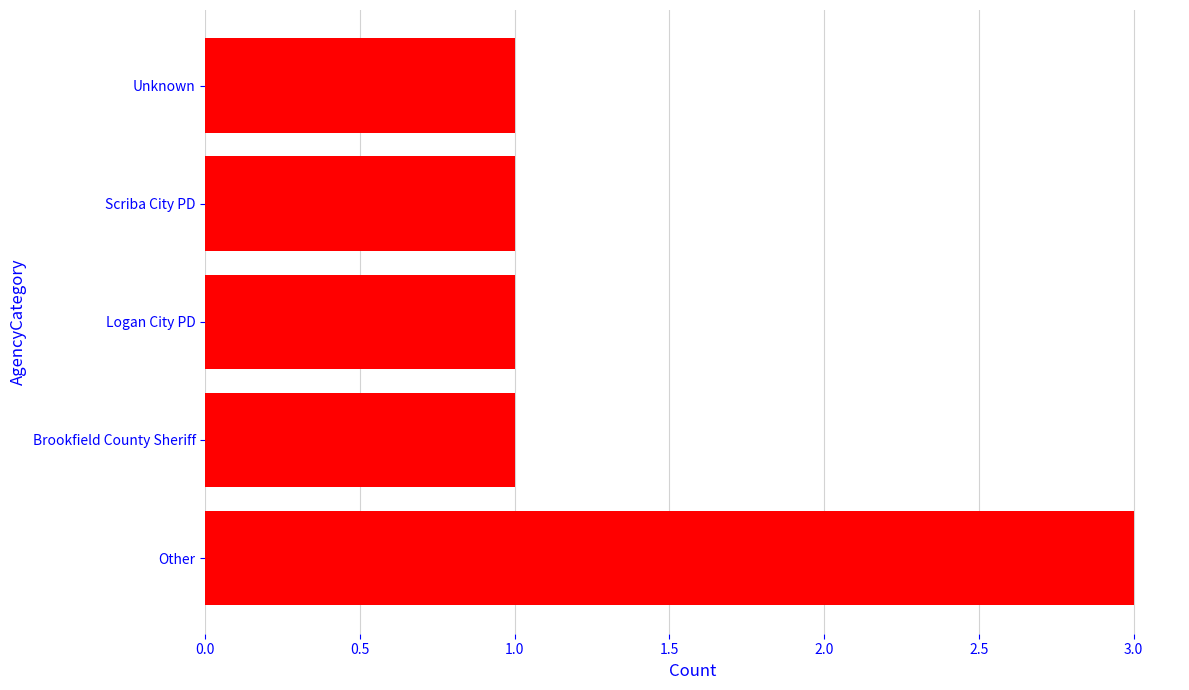

The chart shows a value of 1 at Brookfield County Sheriff. True or false?

True